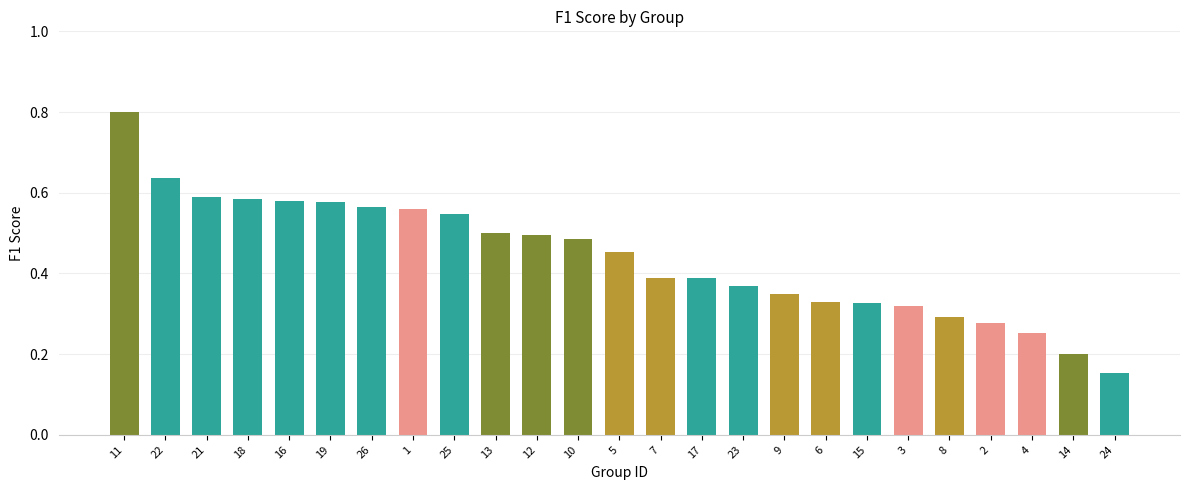

What is the difference between the values at 1 and 10?

0.1